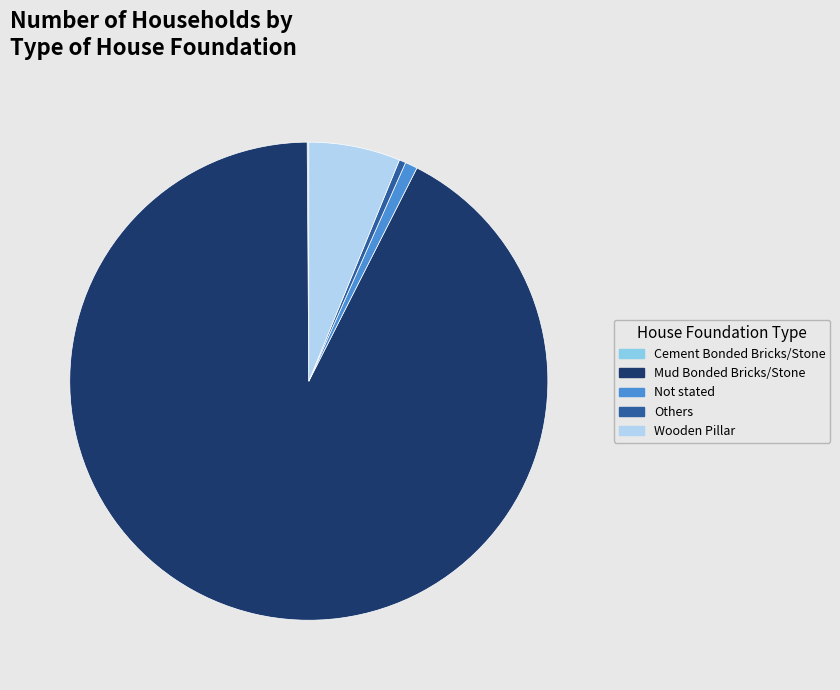

Does Mud Bonded Bricks/Stone account for over 50% of the chart?

Yes